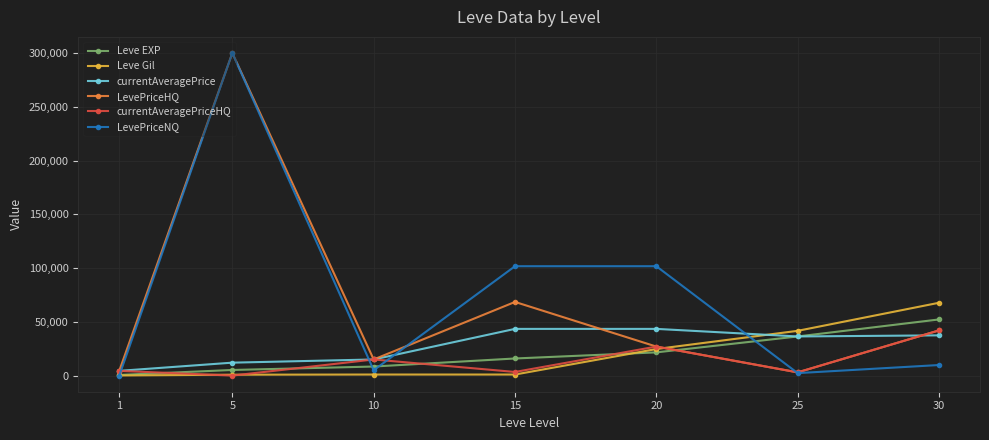

How many lines are shown in the chart?

6